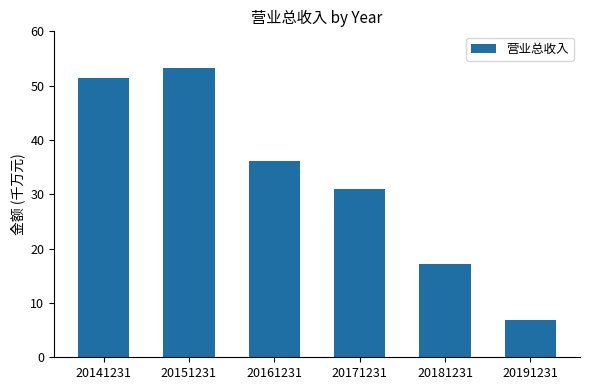

Does the chart contain any negative values?

No